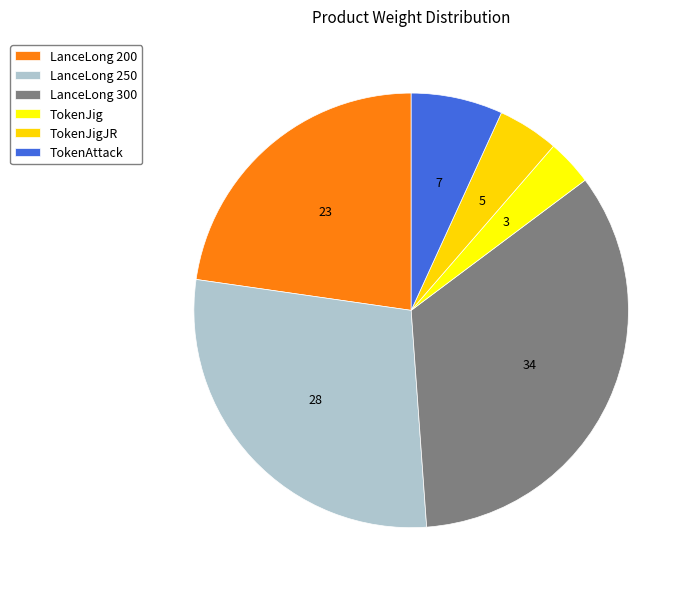

How many slices are in this pie chart?

6